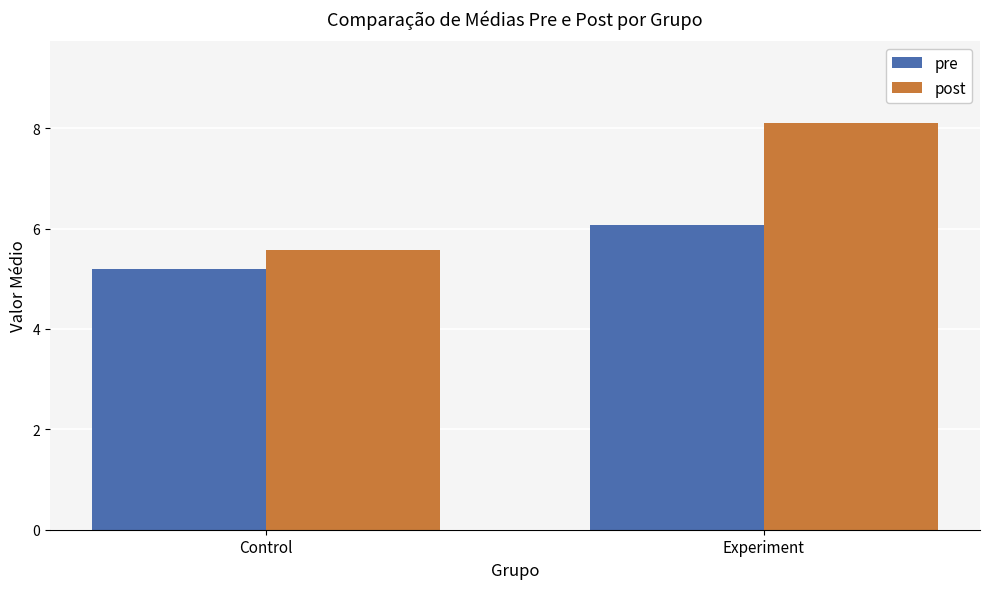

Between Control and Experiment, which series saw the biggest shift?

post